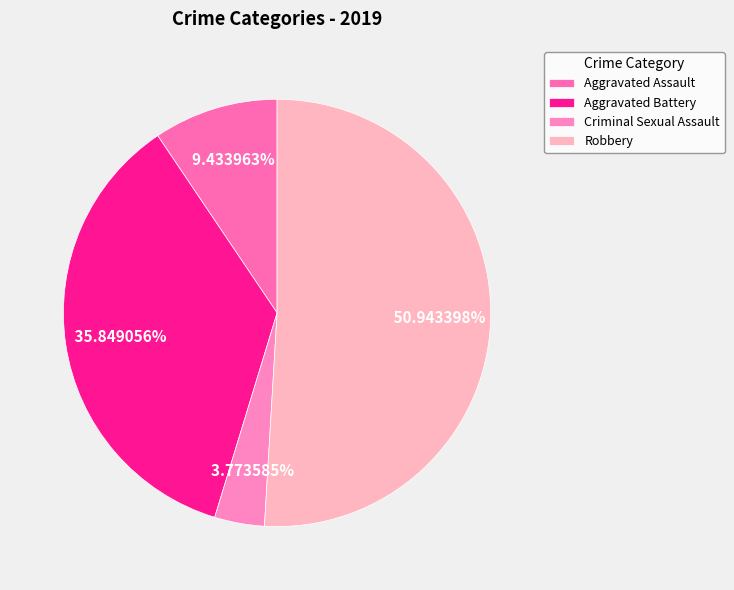

Which category has the smallest portion of the pie?

Criminal Sexual Assault